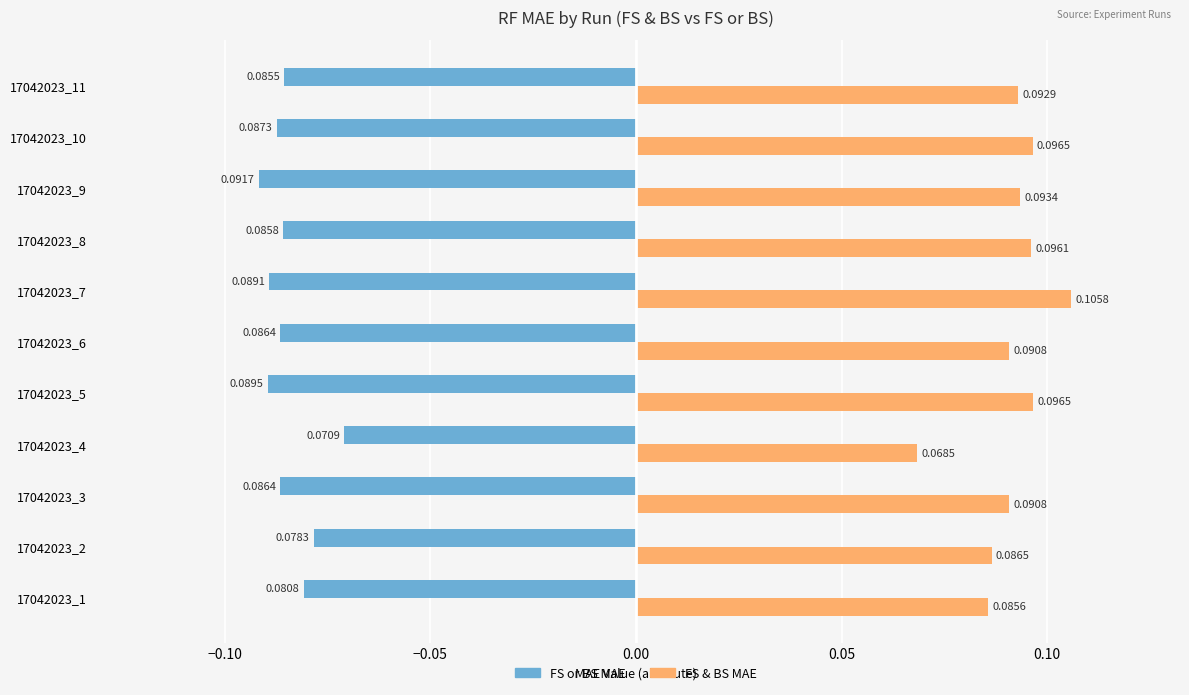

Which series has the widest spread of values?

FS & BS MAE